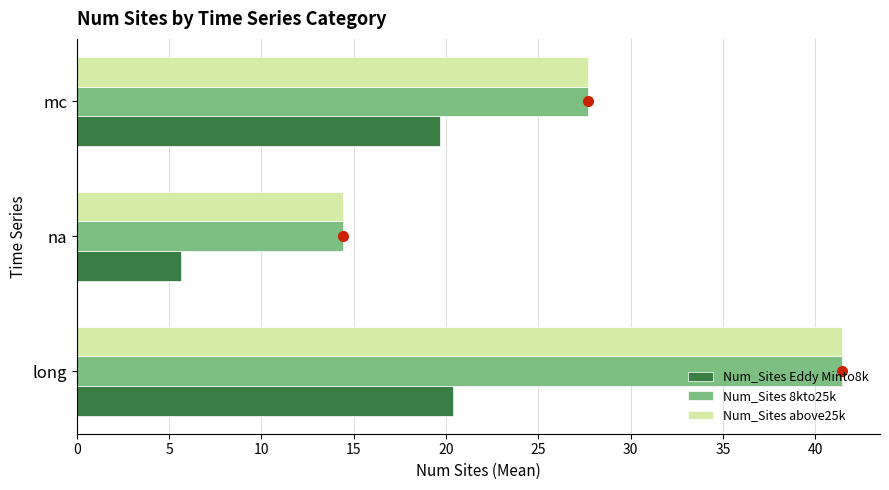

What is the difference between the highest and lowest values at mc?

8.0